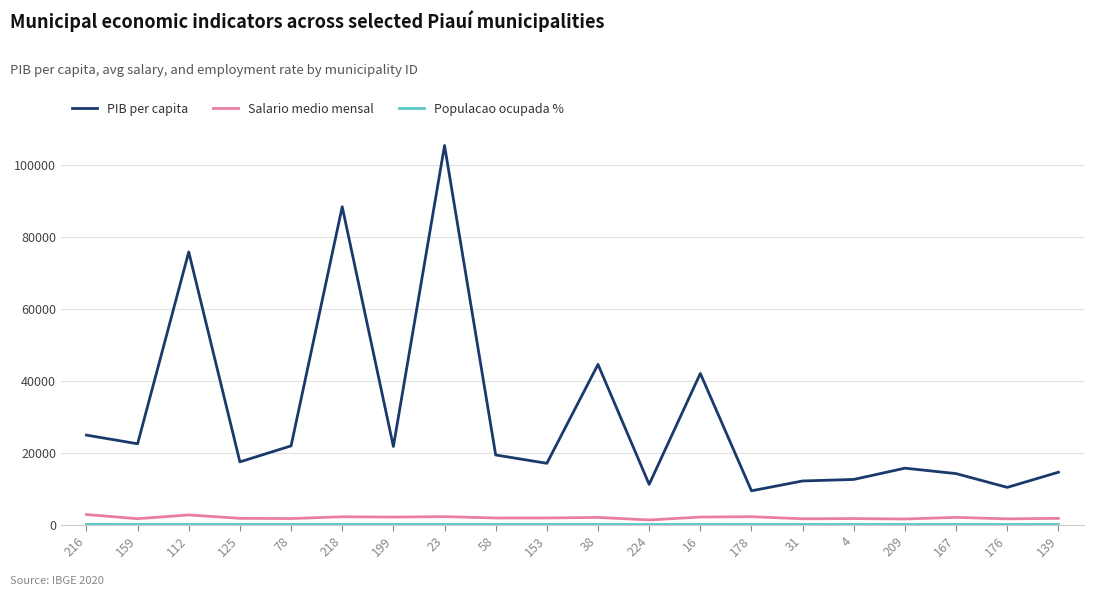

Does the chart display data point markers on the line(s)?

No